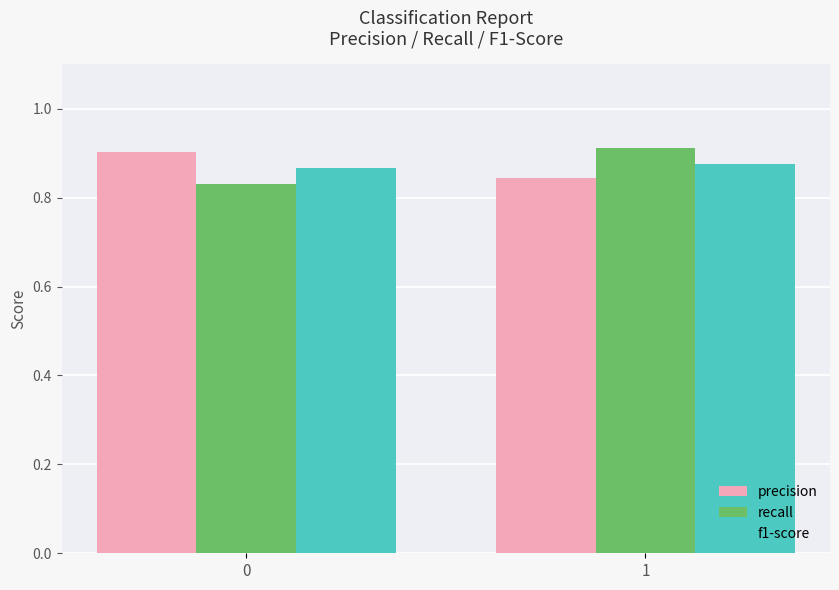

At how many categories does at least one series exceed 0?

2